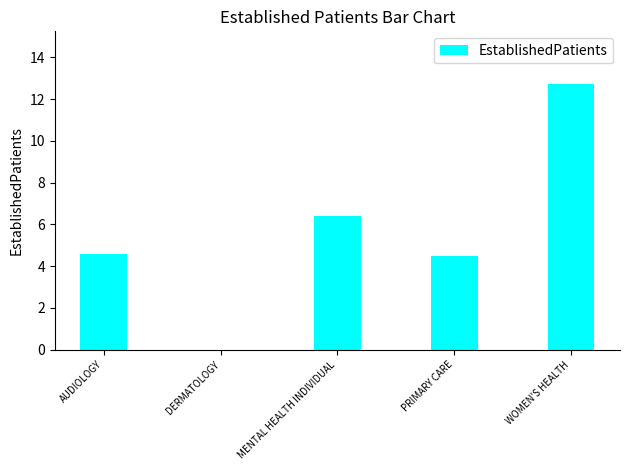

The chart shows a value of 4.6 at AUDIOLOGY. True or false?

True